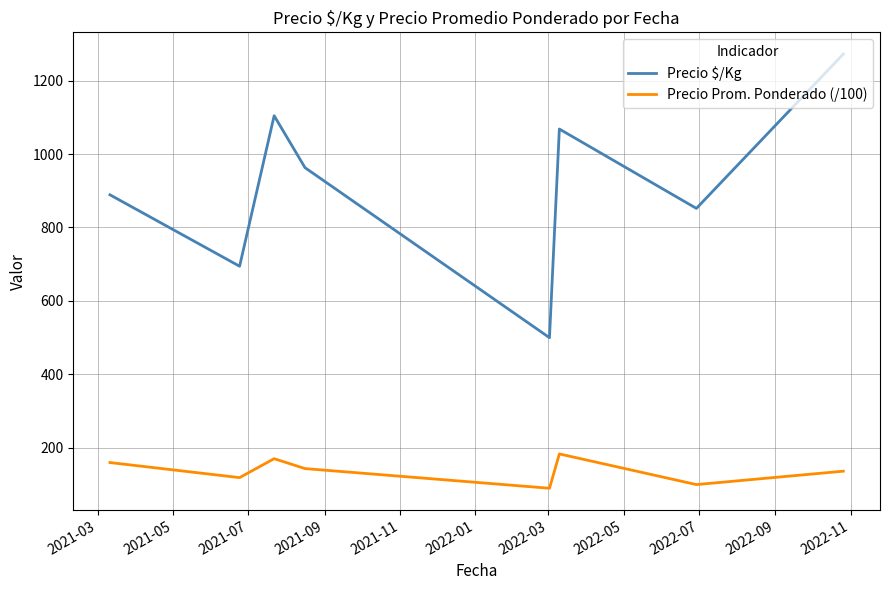

What is the average value of the Precio Prom. Ponderado (/100) series?

137.9